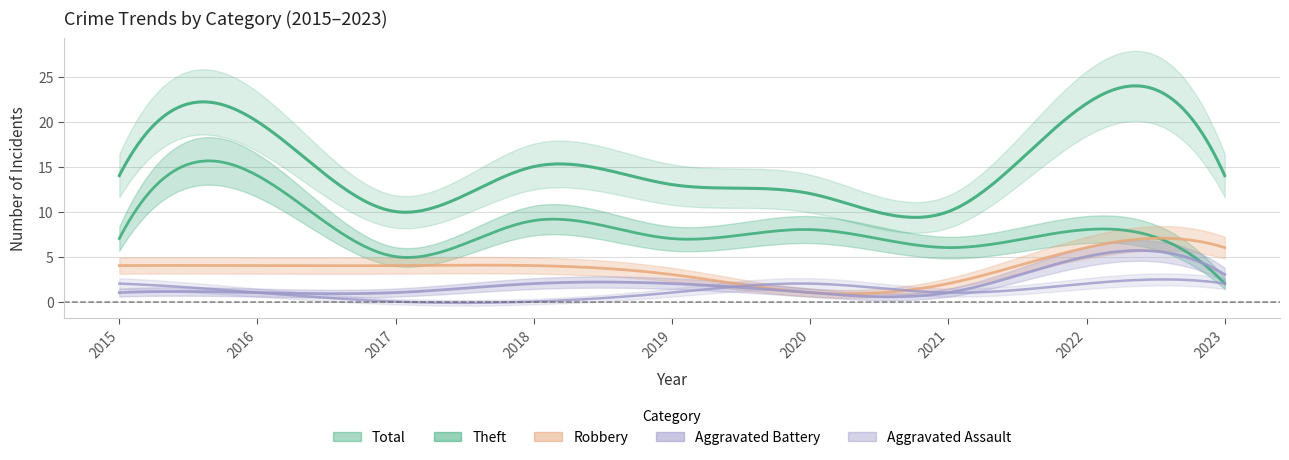

At which category does the chart reach its minimum across all series?

2017